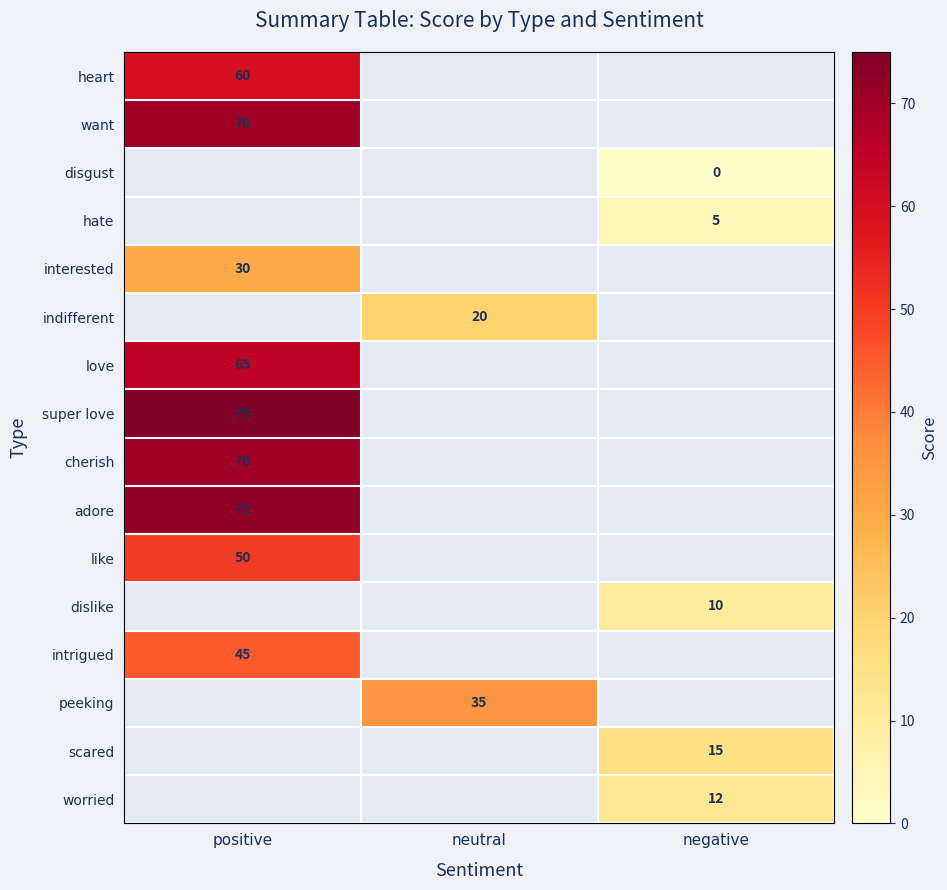

The super love series shows 75 at positive. True or false?

True